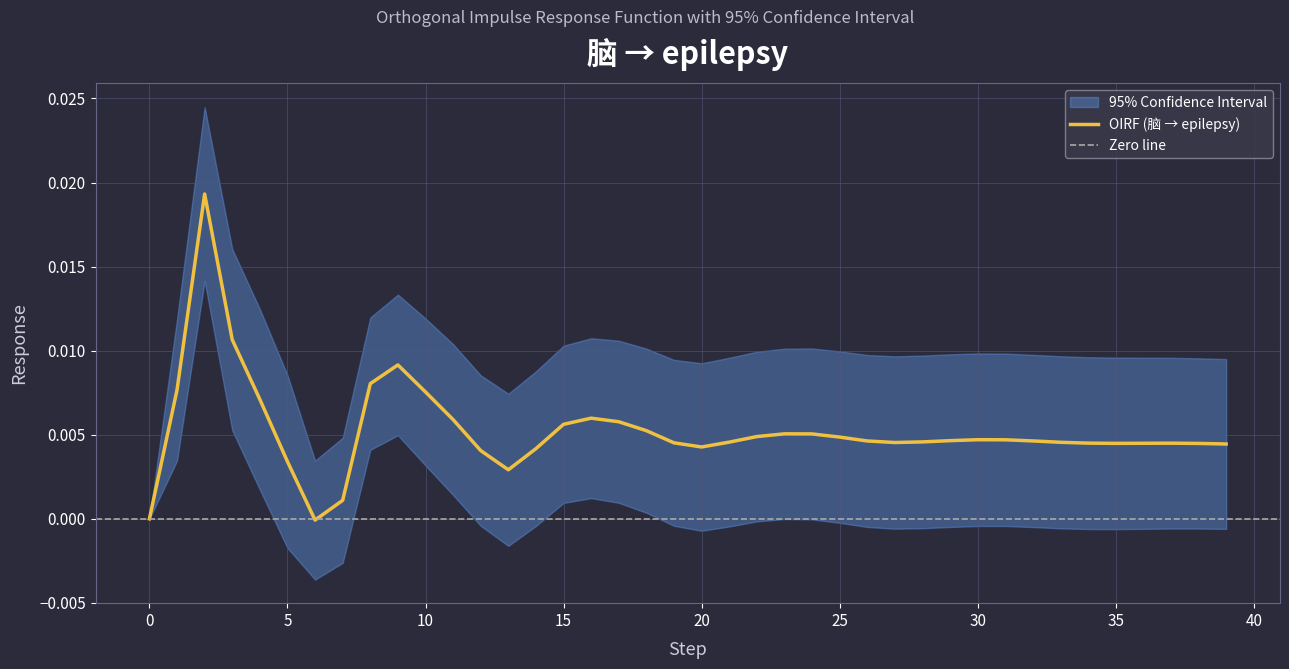

The OIRF series shows 0.0 at 14. True or false?

False